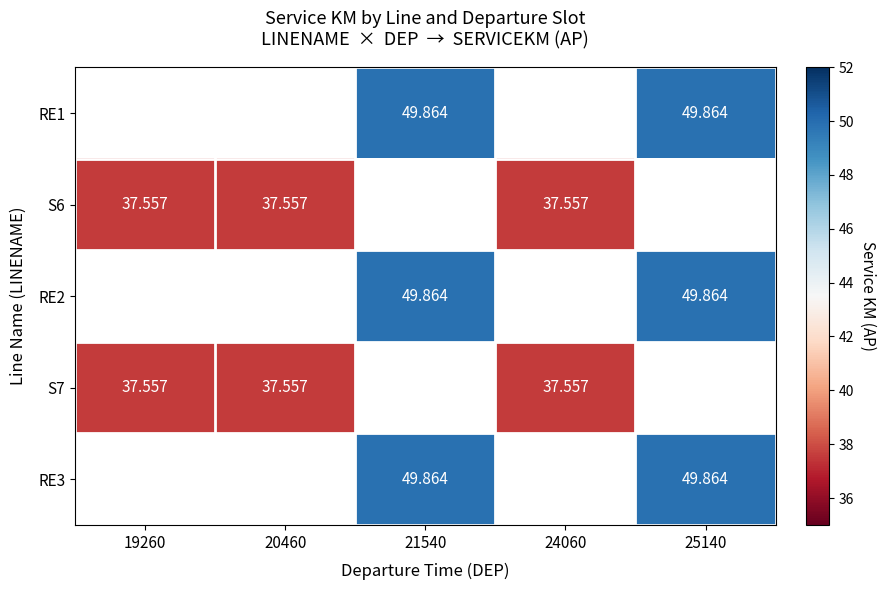

How many data points does each series have?

5